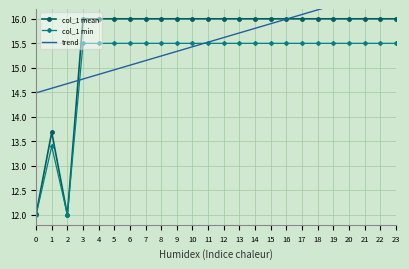

What is the value of the col_1 mean point at the 14th from the left?

16.0